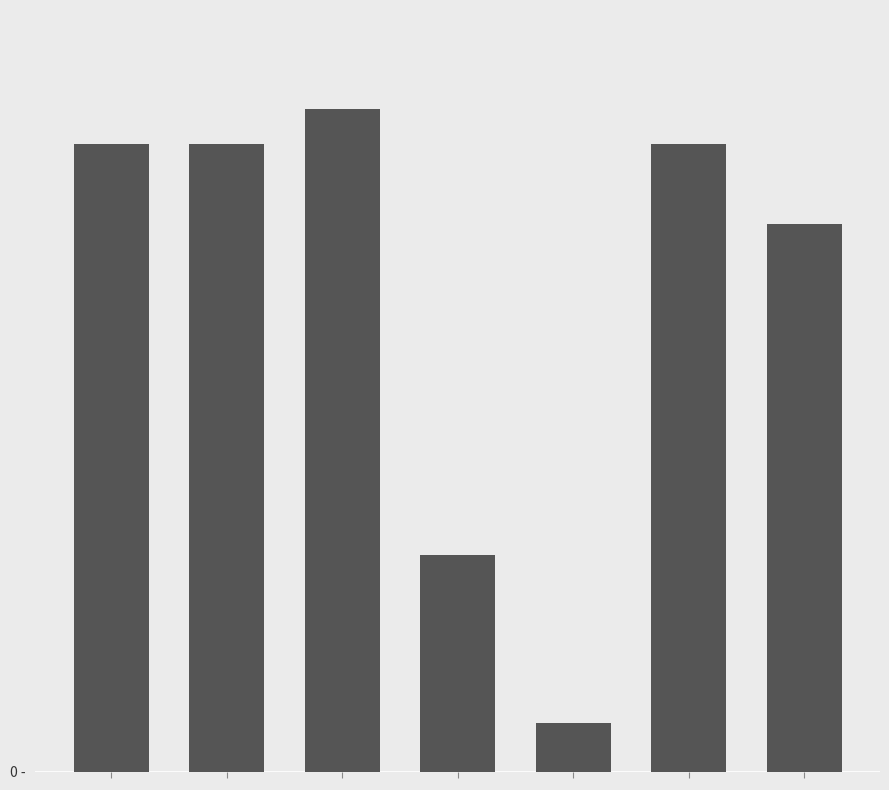

Are the bars horizontal?

No